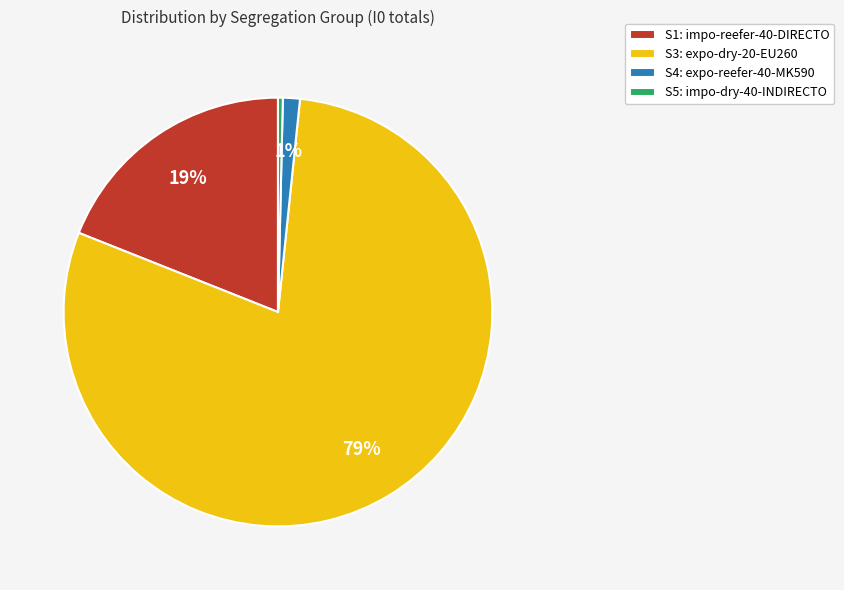

Rank the categories by value from highest to lowest.

S3: expo-dry-20-EU260, S1: impo-reefer-40-DIRECTO, S4: expo-reefer-40-MK590, S5: impo-dry-40-INDIRECTO